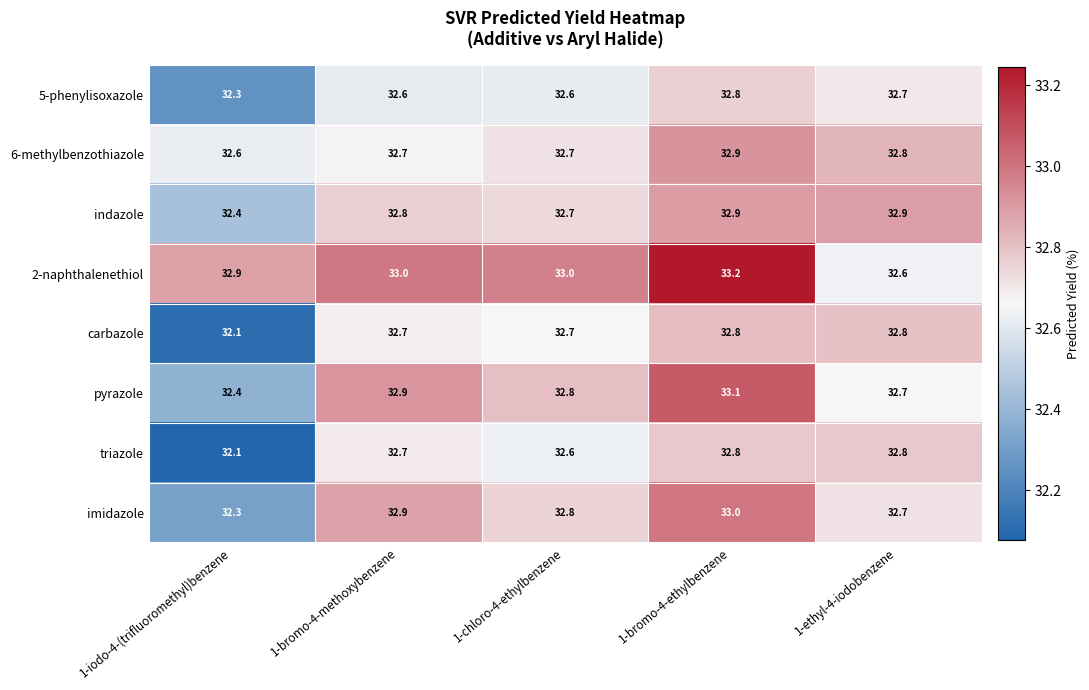

Which category has the lowest value across all series?

1-iodo-4-(trifluoromethyl)benzene